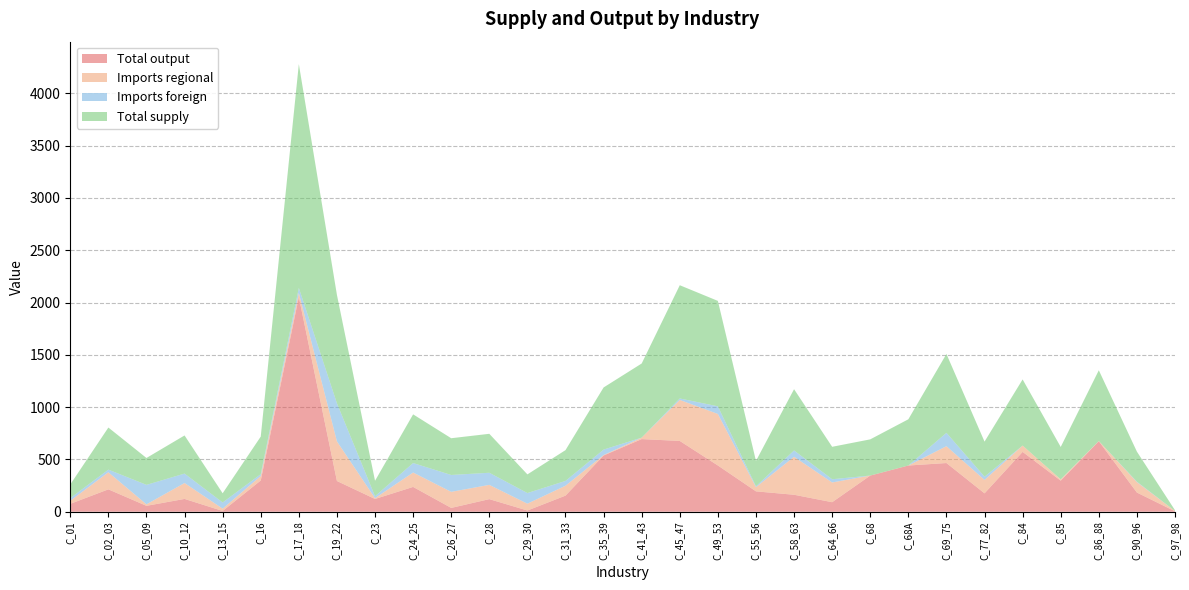

Reading right to left, transcribe all the data shown in this chart.

Total output: 3.8	183.3	673.8	296.8	572.2	175.7	465.6	441.6	345.5	91.0	162.1	194.7	442.0	676.7	694.3	537.5	153.9	11.5	120.3	36.4	237.1	121.9	293.6	2052.6	298.7	7.2	122.4	56.2	213.8	75.3
Imports regional: 3.3	99.5	2.2	12.3	60.2	128.1	160.9	0.2	0.4	188.6	362.9	40.4	492.6	391.9	14.3	4.1	94.7	65.4	136.5	153.6	137.7	7.6	378.8	39.0	42.5	22.0	152.0	14.5	163.3	29.3
Imports foreign: 0.0	4.4	0.1	0.5	0.0	31.3	127.7	0.0	0.0	30.8	60.7	7.9	73.1	14.0	0.0	52.4	45.8	101.6	115.7	161.3	90.6	18.5	363.8	48.1	17.9	59.0	90.2	186.2	25.3	25.7
Total supply: 7.1	287.2	676.1	309.6	632.4	335.1	754.1	441.9	345.9	310.4	585.7	242.9	1007.7	1082.6	708.5	594.0	294.4	178.5	372.4	351.3	465.4	147.9	1036.3	2139.8	359.1	88.2	364.6	256.9	402.4	130.3